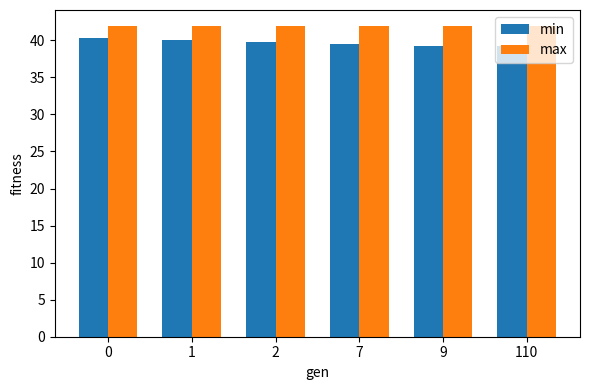

Are the bars grouped side by side (vs. stacked)?

Yes